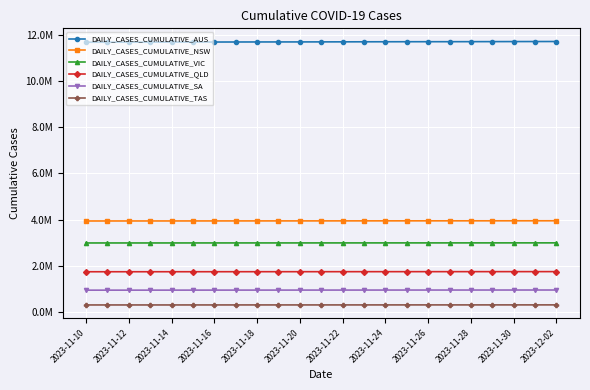

What is the average value of the DAILY_CASES_CUMULATIVE_QLD series?

1747508